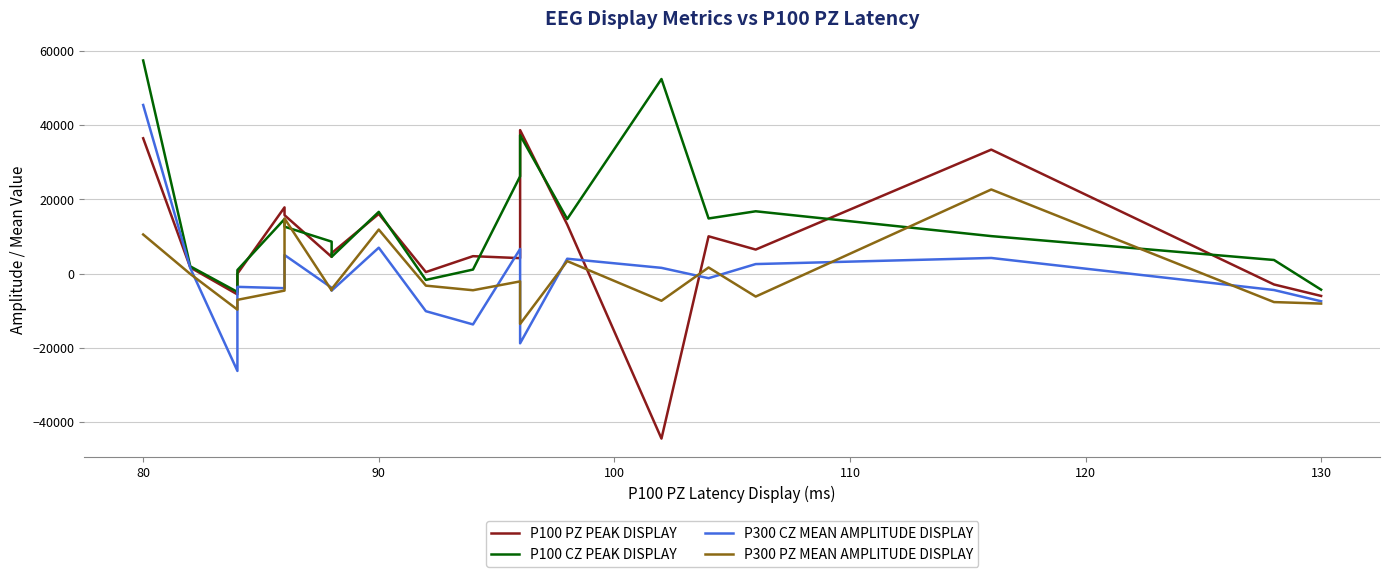

In P100 PZ PEAK DISPLAY, how many points are lower than both neighbors (excluding endpoints)?

6